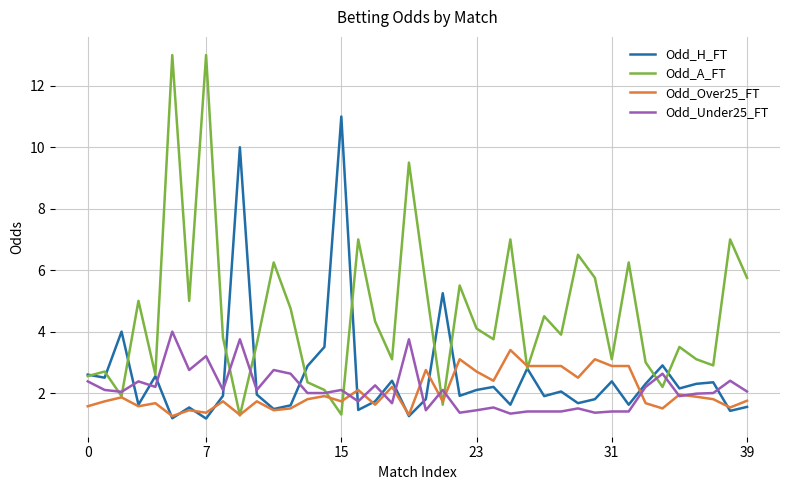

What are all the series names shown in the legend?

Odd_H_FT, Odd_A_FT, Odd_Over25_FT, Odd_Under25_FT